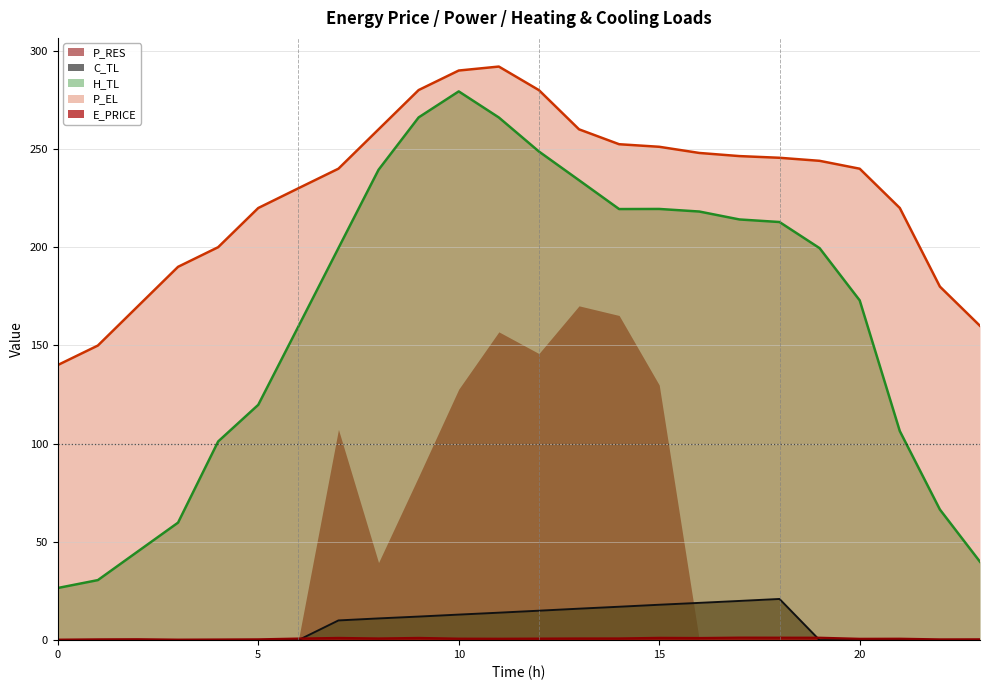

How many values in the C_TL series are below 10?

12